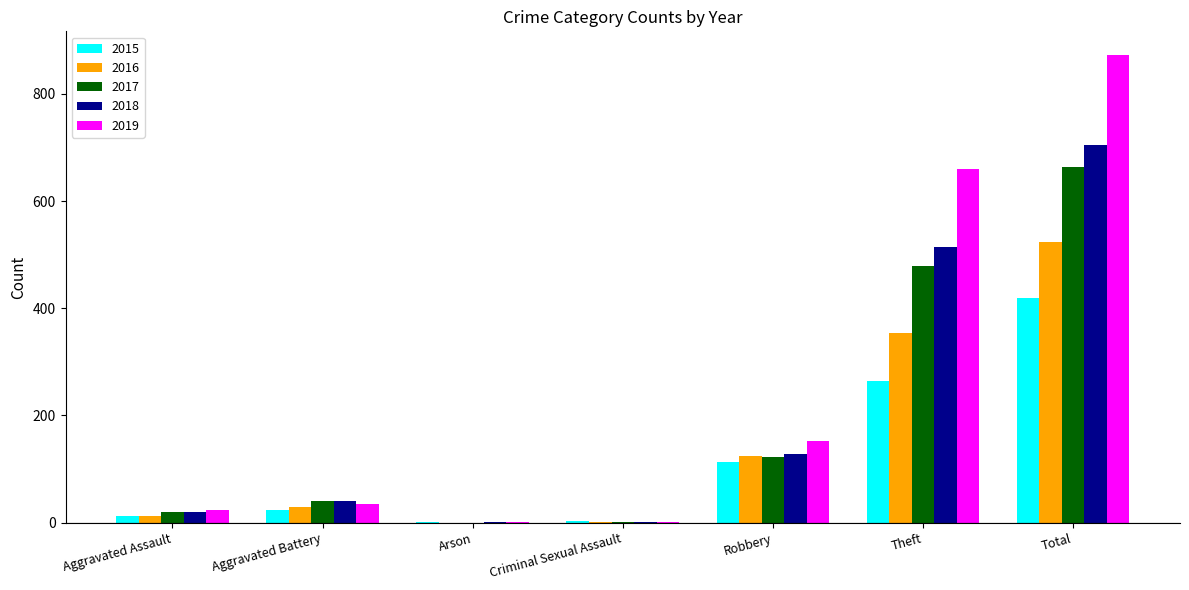

What is the maximum value for 2019?

873